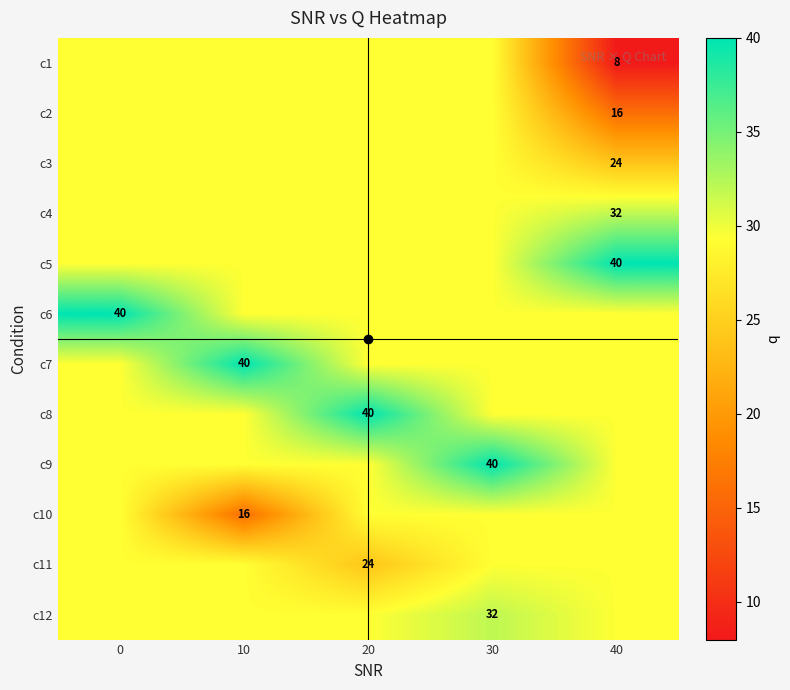

Where is c10 nearest to the value 22?

10